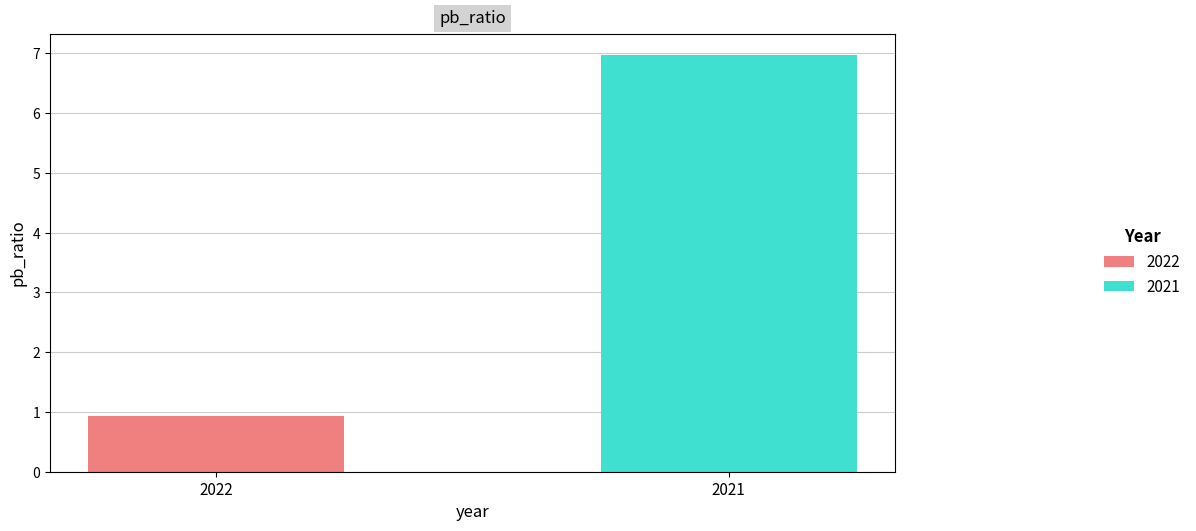

What is the lowest value of the 2021 series?

7.0